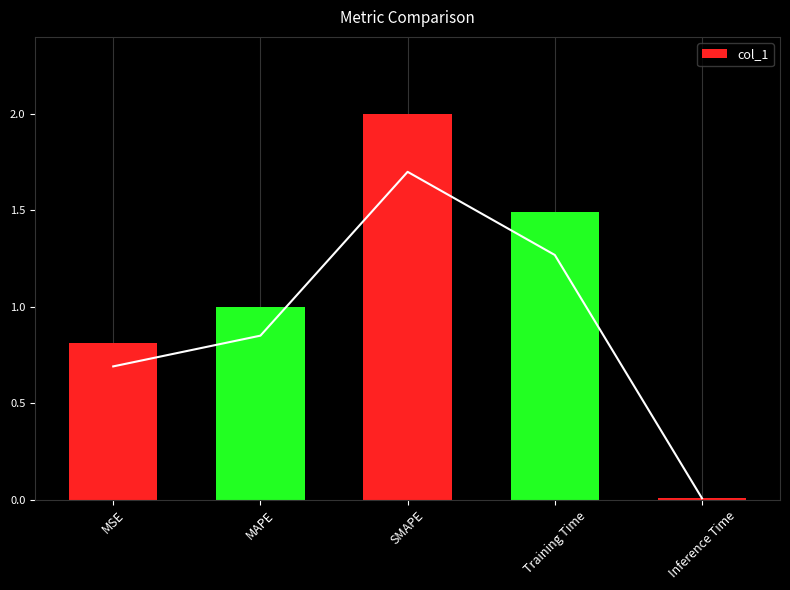

What is the difference between the maximum and minimum values?

2.0